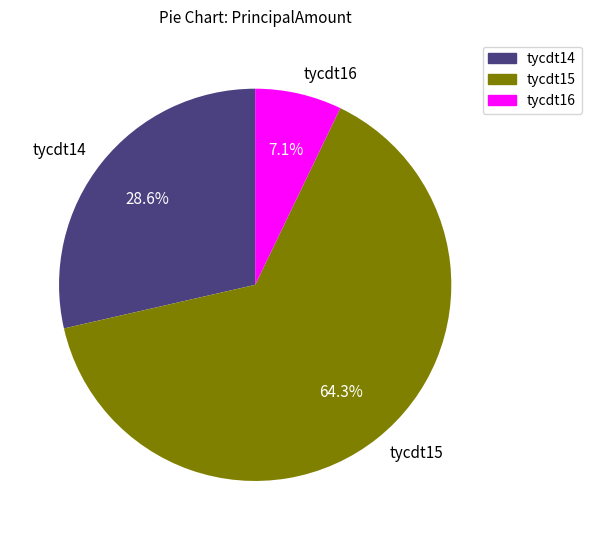

Which category has the smallest portion of the pie?

tycdt16